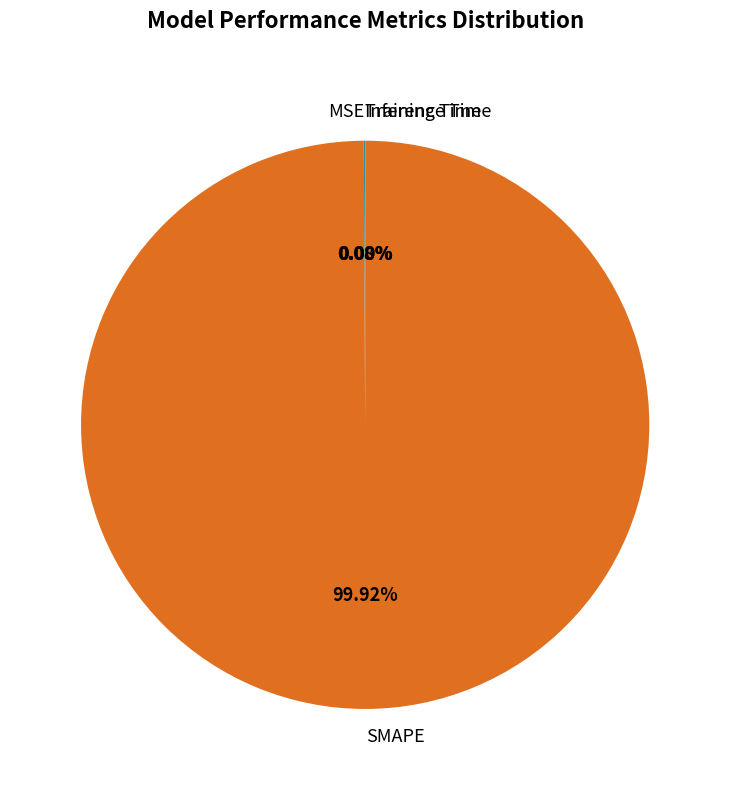

What is the majority slice?

SMAPE